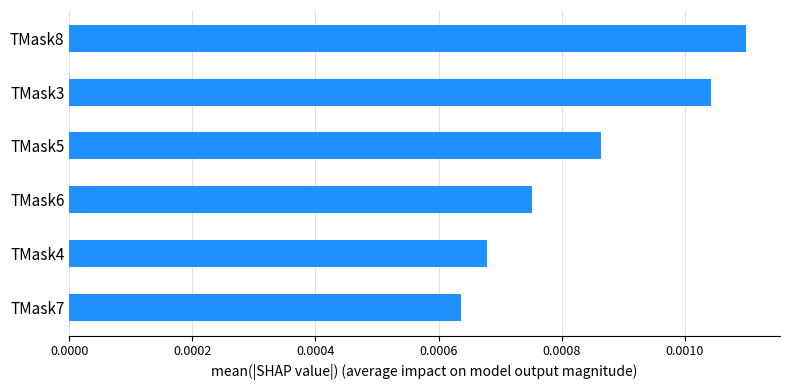

At which label is the value closest to 0?

TMask7